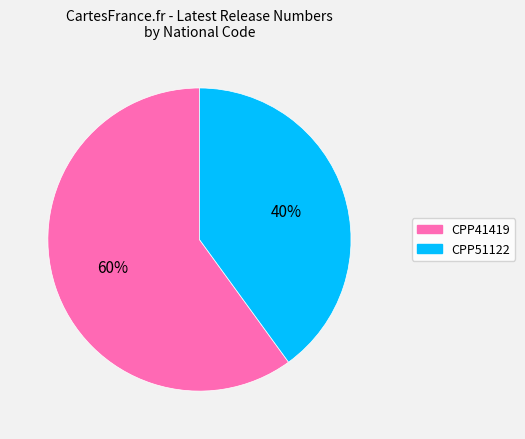

What percentage is the CPP41419 slice, to the nearest percent?

60%